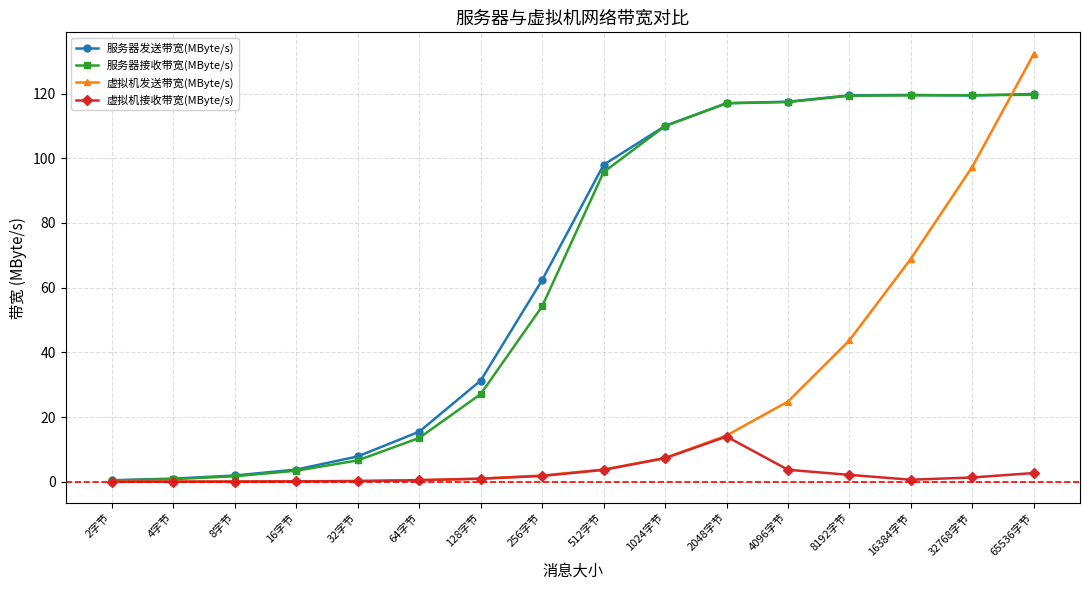

What is the greatest value displayed?

132.3